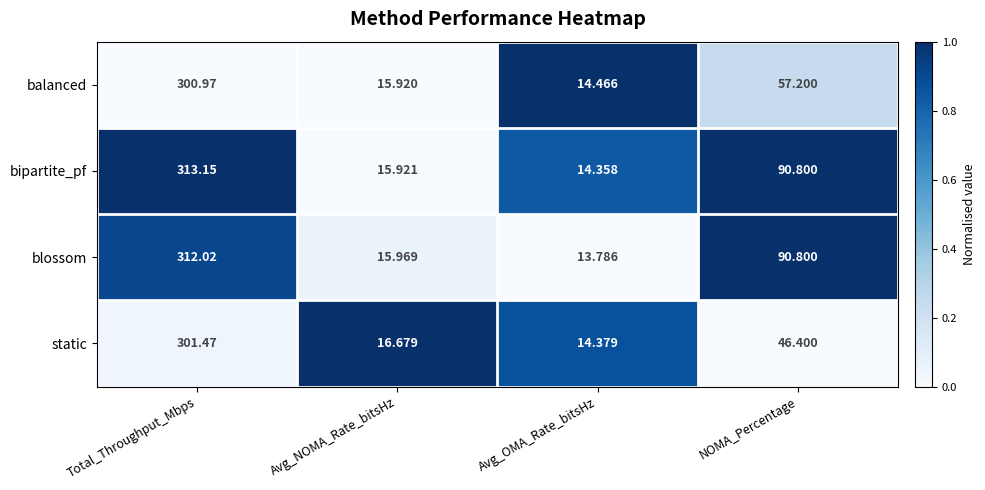

Is the value of blossom at Total_Throughput_Mbps greater than the value of balanced at Avg_NOMA_Rate_bitsHz?

Yes